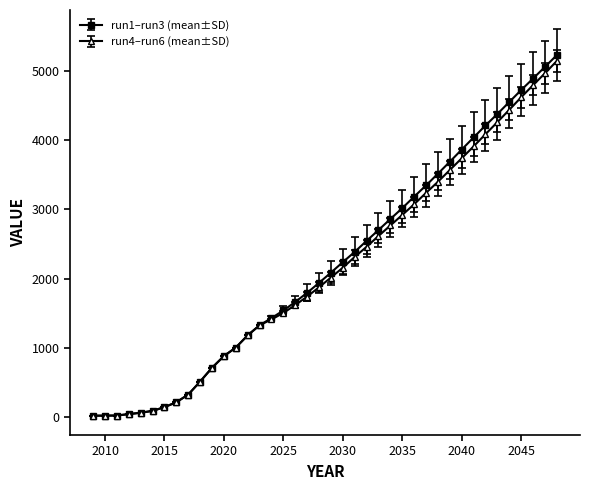

What is the value of the run1–run3 (mean±SD) point at the 13th from the left?

1005.0